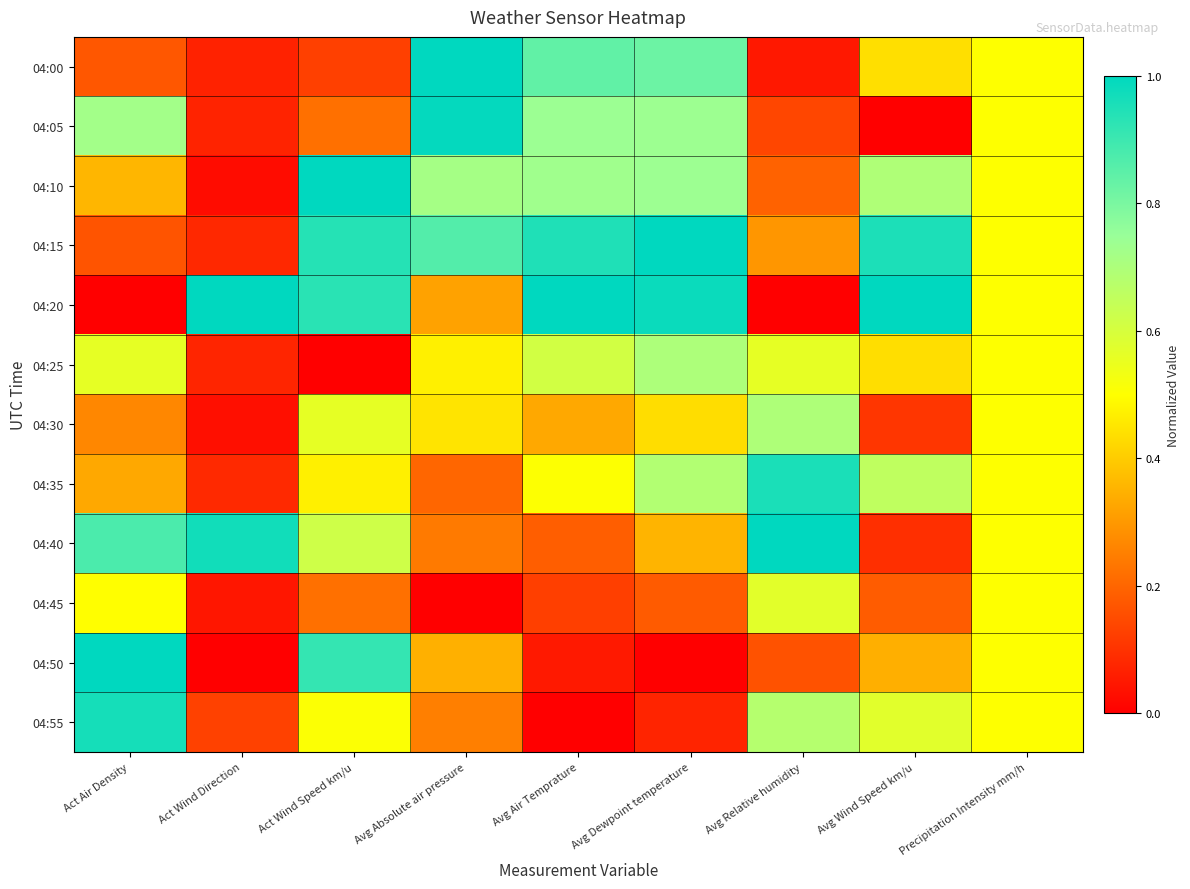

Reading right to left, what are all the values shown in this chart?

04:00: Precipitation Intensity mm/h=0.5	Avg Wind Speed km/u=0.4	Avg Relative humidity=0.0	Avg Dewpoint temperature=0.8	Avg Air Temprature=0.8	Avg Absolute air pressure=1.0	Act Wind Speed km/u=0.1	Act Wind Direction=0.1	Act Air Density=0.2
04:05: Precipitation Intensity mm/h=0.5	Avg Wind Speed km/u=0.0	Avg Relative humidity=0.1	Avg Dewpoint temperature=0.7	Avg Air Temprature=0.7	Avg Absolute air pressure=1.0	Act Wind Speed km/u=0.2	Act Wind Direction=0.1	Act Air Density=0.7
04:10: Precipitation Intensity mm/h=0.5	Avg Wind Speed km/u=0.7	Avg Relative humidity=0.2	Avg Dewpoint temperature=0.7	Avg Air Temprature=0.7	Avg Absolute air pressure=0.7	Act Wind Speed km/u=1.0	Act Wind Direction=0.0	Act Air Density=0.4
04:15: Precipitation Intensity mm/h=0.5	Avg Wind Speed km/u=1.0	Avg Relative humidity=0.3	Avg Dewpoint temperature=1.0	Avg Air Temprature=0.9	Avg Absolute air pressure=0.9	Act Wind Speed km/u=0.9	Act Wind Direction=0.1	Act Air Density=0.2
04:20: Precipitation Intensity mm/h=0.5	Avg Wind Speed km/u=1.0	Avg Relative humidity=0.0	Avg Dewpoint temperature=1.0	Avg Air Temprature=1.0	Avg Absolute air pressure=0.3	Act Wind Speed km/u=0.9	Act Wind Direction=1.0	Act Air Density=0.0
04:25: Precipitation Intensity mm/h=0.5	Avg Wind Speed km/u=0.4	Avg Relative humidity=0.6	Avg Dewpoint temperature=0.7	Avg Air Temprature=0.6	Avg Absolute air pressure=0.5	Act Wind Speed km/u=0.0	Act Wind Direction=0.1	Act Air Density=0.6
04:30: Precipitation Intensity mm/h=0.5	Avg Wind Speed km/u=0.1	Avg Relative humidity=0.7	Avg Dewpoint temperature=0.4	Avg Air Temprature=0.3	Avg Absolute air pressure=0.4	Act Wind Speed km/u=0.6	Act Wind Direction=0.0	Act Air Density=0.3
04:35: Precipitation Intensity mm/h=0.5	Avg Wind Speed km/u=0.7	Avg Relative humidity=1.0	Avg Dewpoint temperature=0.7	Avg Air Temprature=0.5	Avg Absolute air pressure=0.2	Act Wind Speed km/u=0.5	Act Wind Direction=0.1	Act Air Density=0.3
04:40: Precipitation Intensity mm/h=0.5	Avg Wind Speed km/u=0.1	Avg Relative humidity=1.0	Avg Dewpoint temperature=0.4	Avg Air Temprature=0.2	Avg Absolute air pressure=0.2	Act Wind Speed km/u=0.6	Act Wind Direction=1.0	Act Air Density=0.9
04:45: Precipitation Intensity mm/h=0.5	Avg Wind Speed km/u=0.2	Avg Relative humidity=0.6	Avg Dewpoint temperature=0.2	Avg Air Temprature=0.1	Avg Absolute air pressure=0.0	Act Wind Speed km/u=0.2	Act Wind Direction=0.0	Act Air Density=0.5
04:50: Precipitation Intensity mm/h=0.5	Avg Wind Speed km/u=0.3	Avg Relative humidity=0.2	Avg Dewpoint temperature=0.0	Avg Air Temprature=0.1	Avg Absolute air pressure=0.3	Act Wind Speed km/u=0.9	Act Wind Direction=0.0	Act Air Density=1.0
04:55: Precipitation Intensity mm/h=0.5	Avg Wind Speed km/u=0.6	Avg Relative humidity=0.7	Avg Dewpoint temperature=0.1	Avg Air Temprature=0.0	Avg Absolute air pressure=0.2	Act Wind Speed km/u=0.5	Act Wind Direction=0.1	Act Air Density=1.0